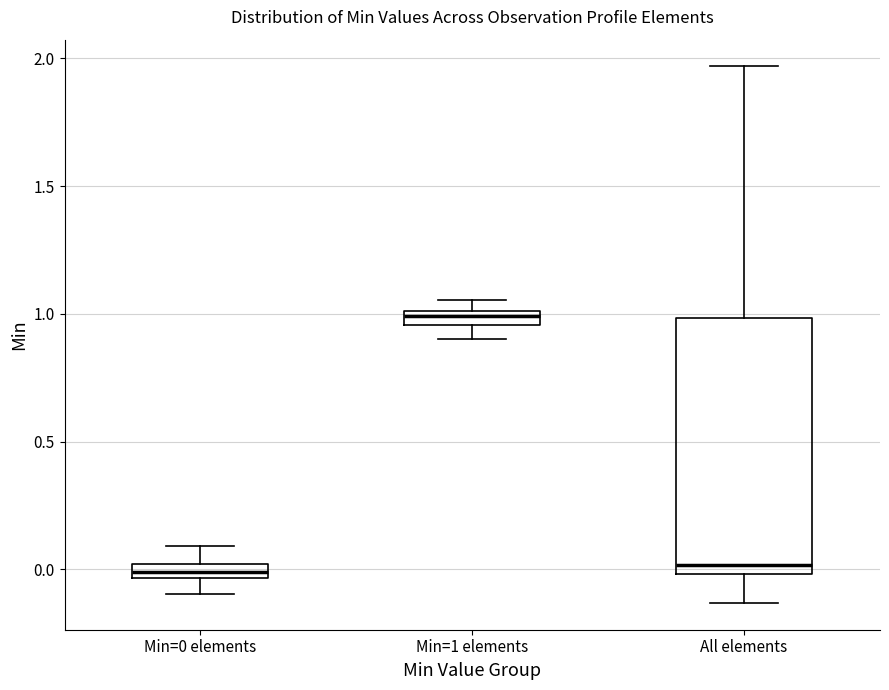

Which box is the tallest, from its lower edge to its upper edge?

All elements